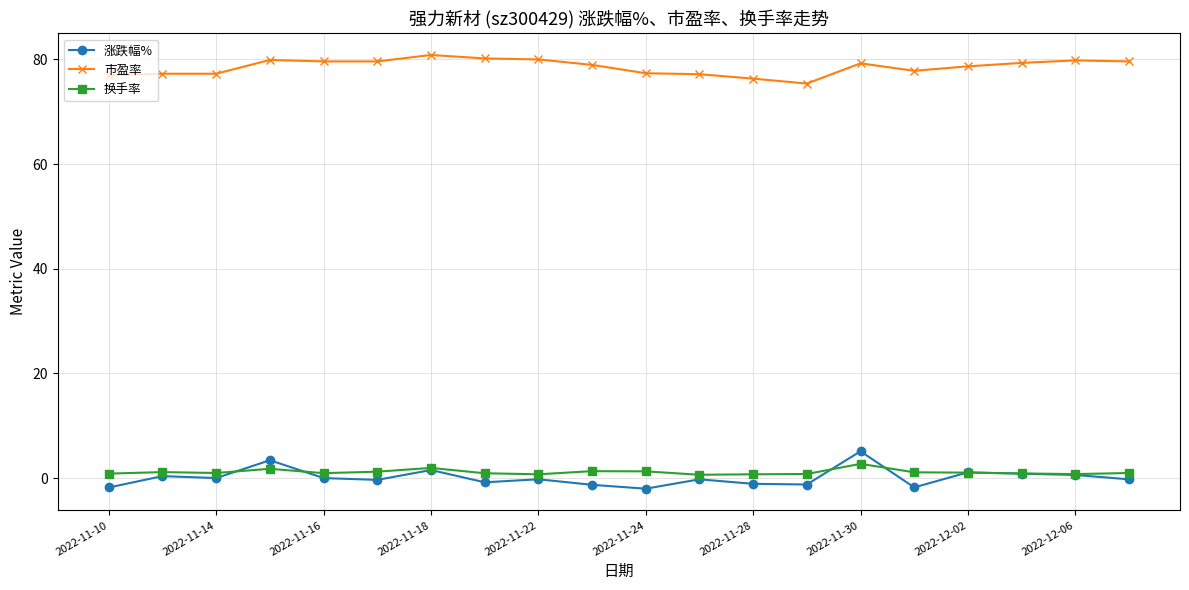

Which series has the largest total across all categories?

市盈率